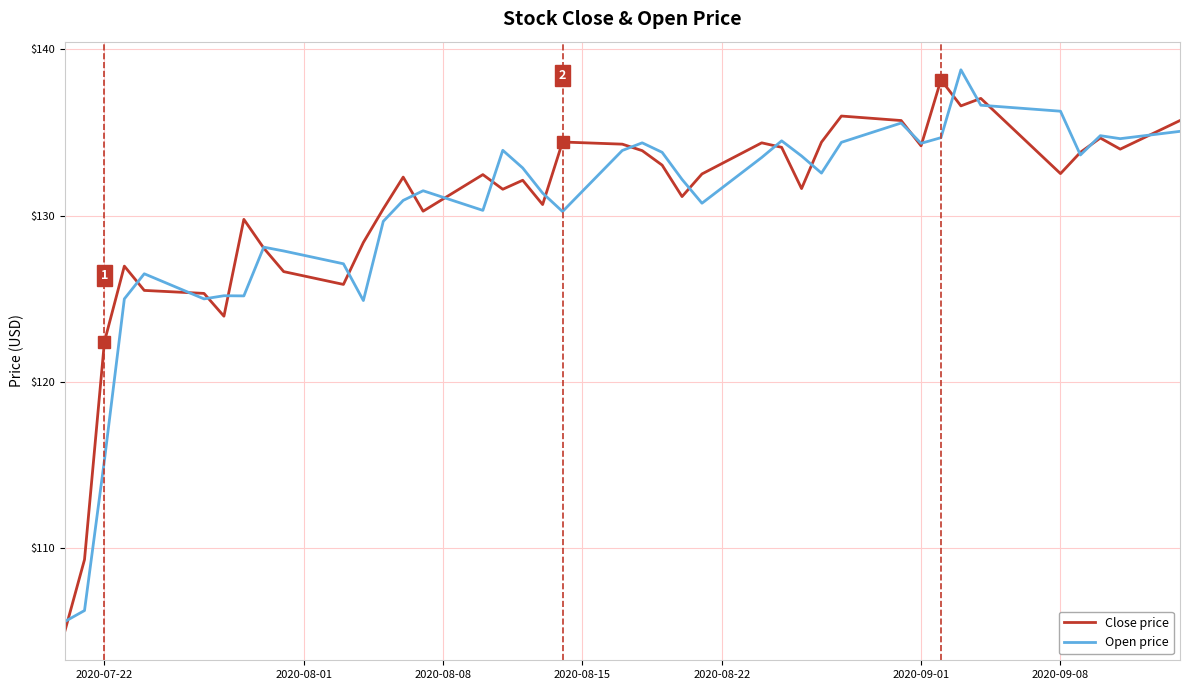

What is the lowest value of the Close price series?

105.0